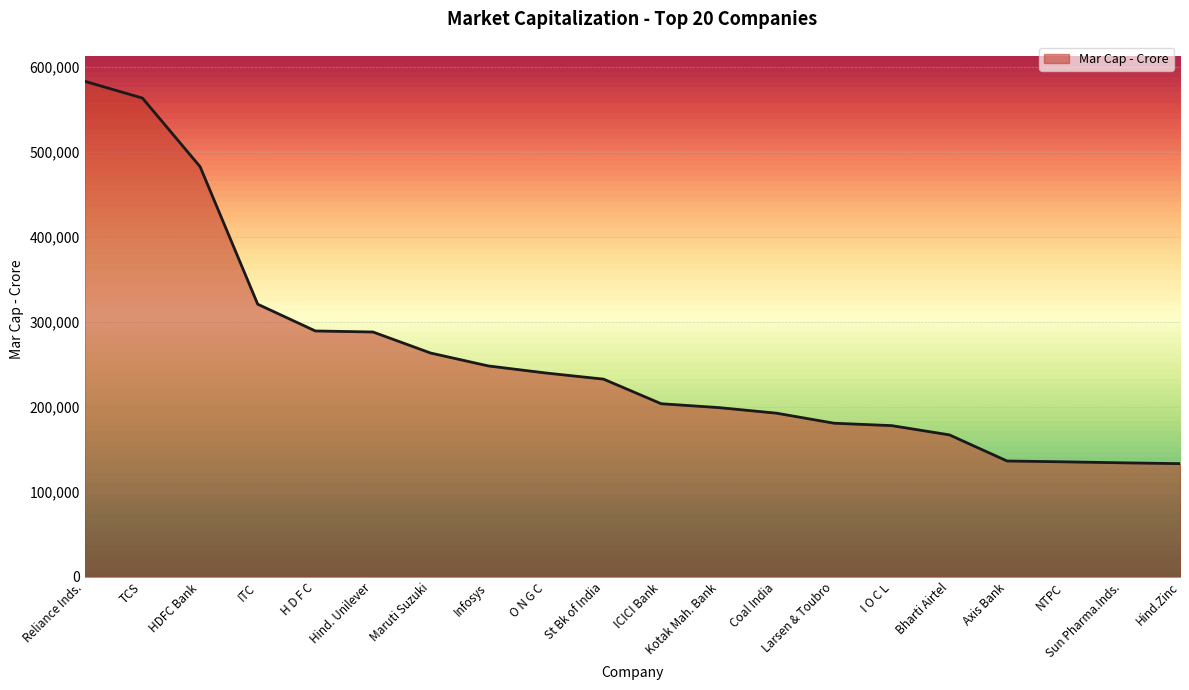

At which label is the value closest to 358351?

ITC